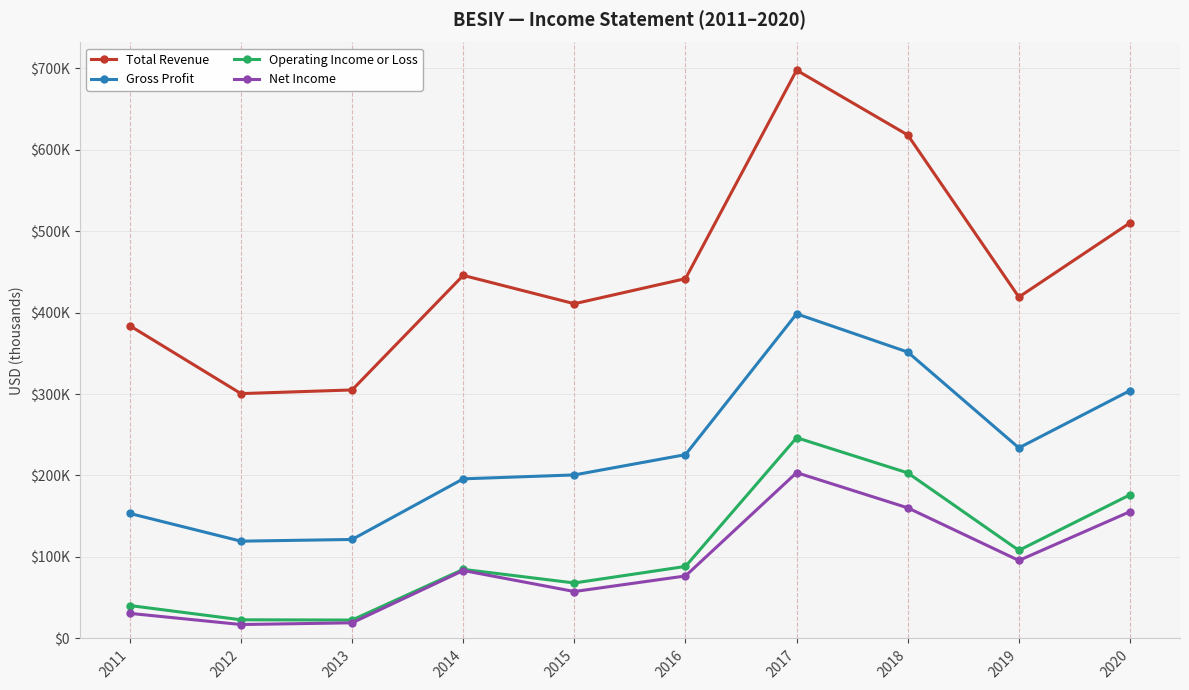

Does the chart have visible grid lines?

Yes